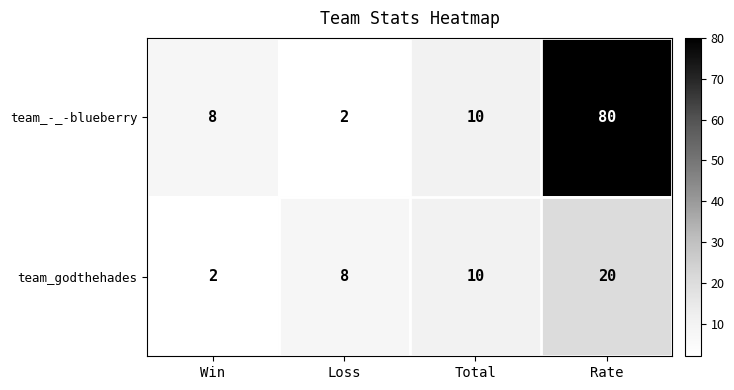

What is the difference between the maximum and second lowest values in the team_-_-blueberry series?

72